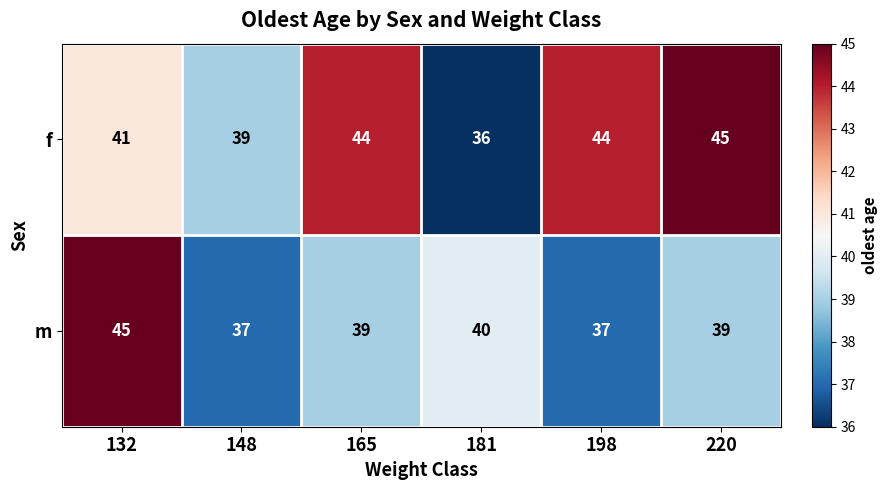

At how many categories does at least one series exceed 36?

6